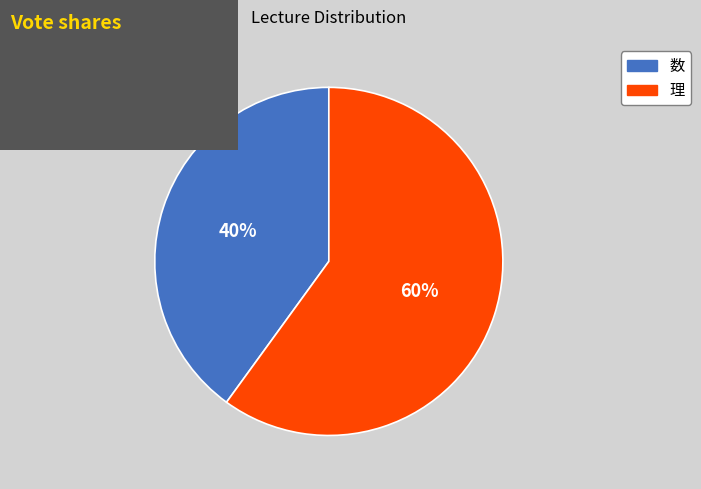

Is the sum of 数 and 理 greater than half?

Yes